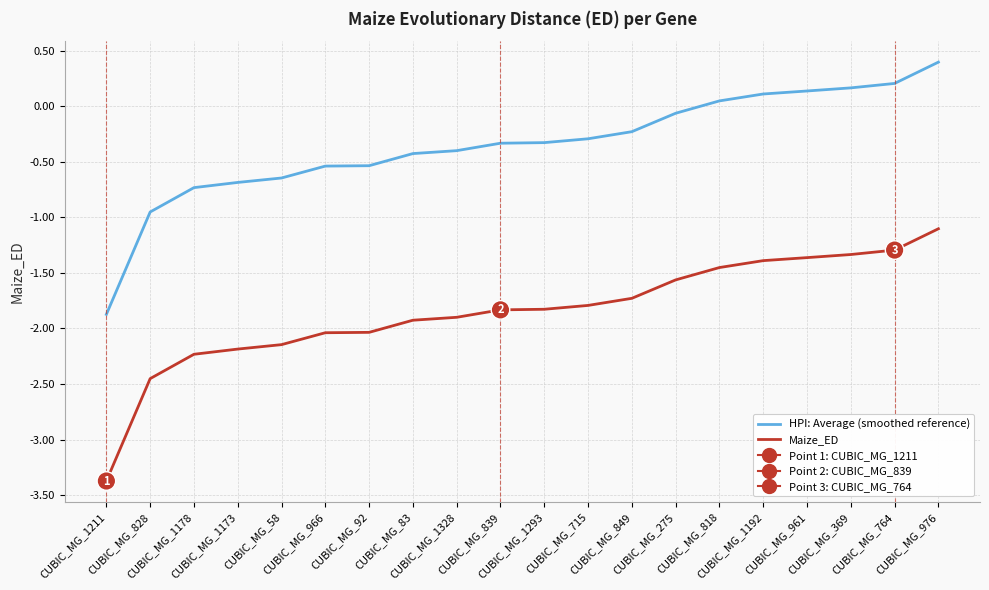

True or false: Maize_ED and HPI: Average (smoothed reference) cross at least once.

False